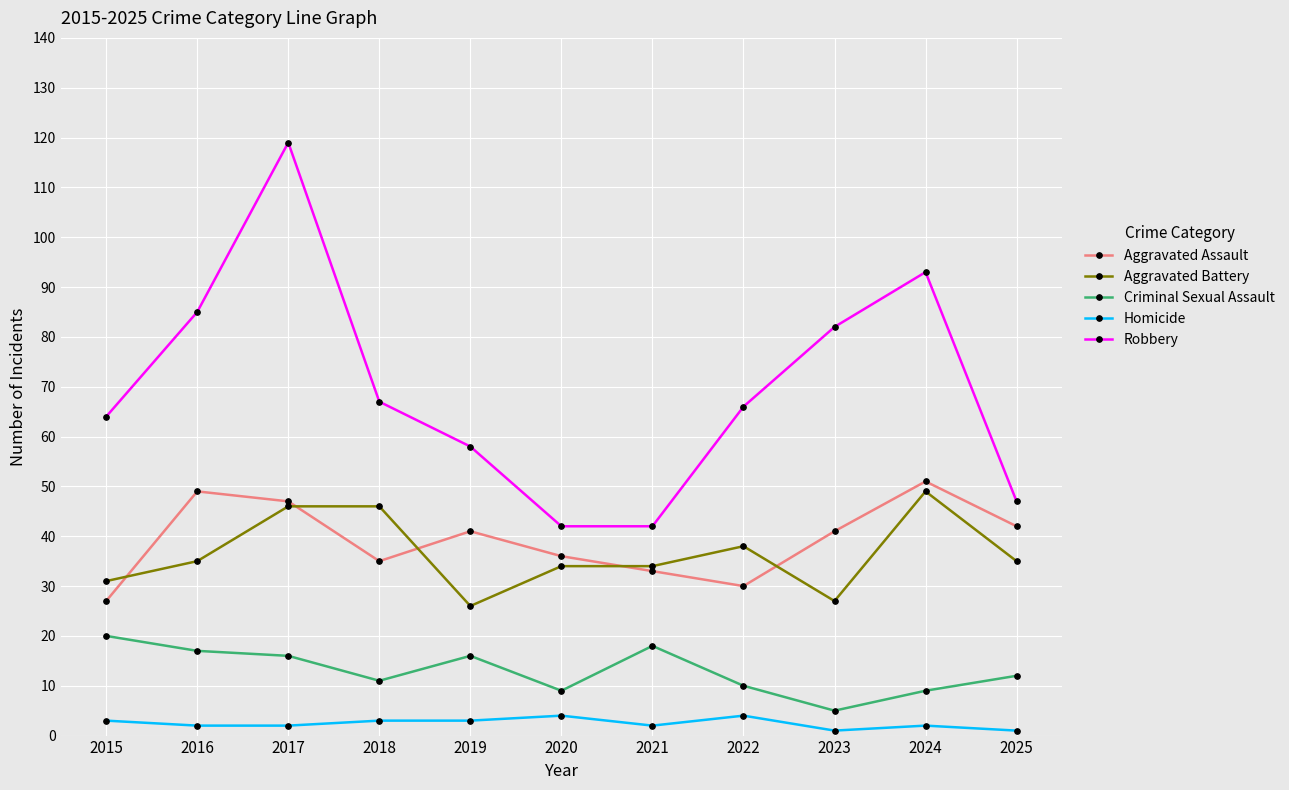

What is the difference between the maximum and second lowest values in the Aggravated Assault series?

21